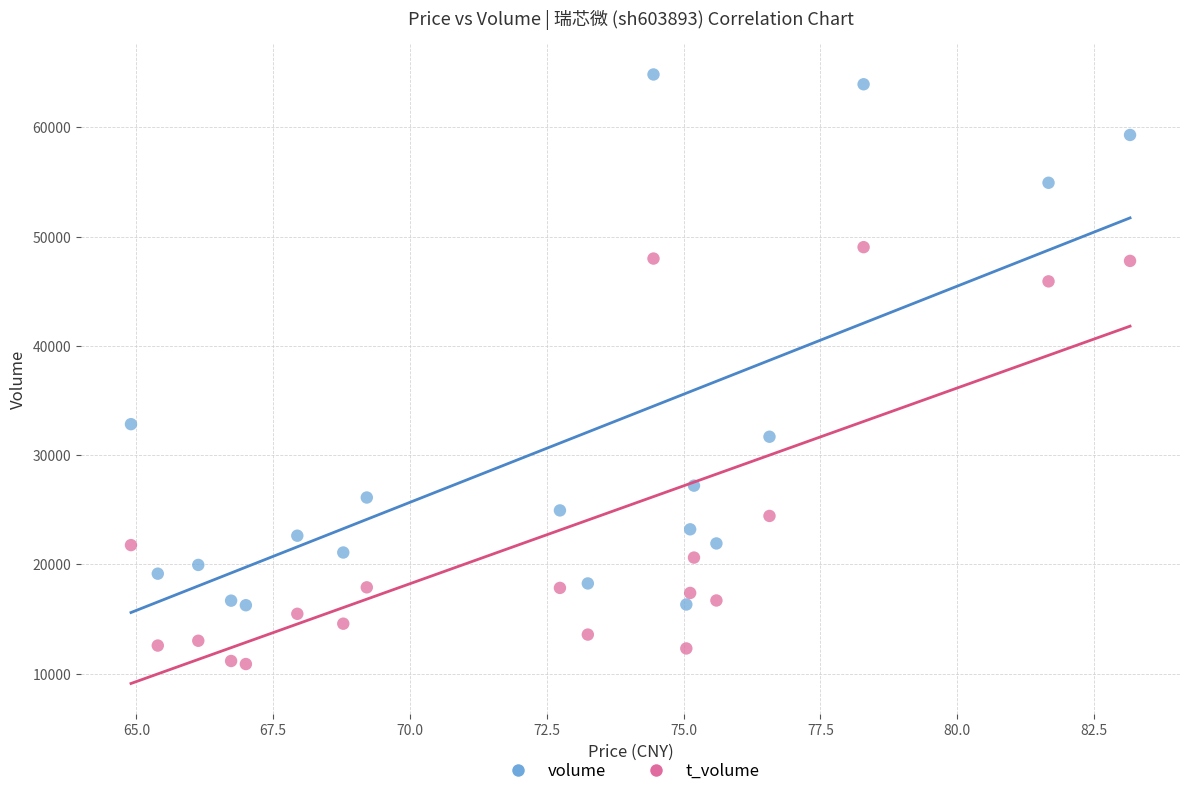

Which series reaches the maximum Y coordinate?

volume